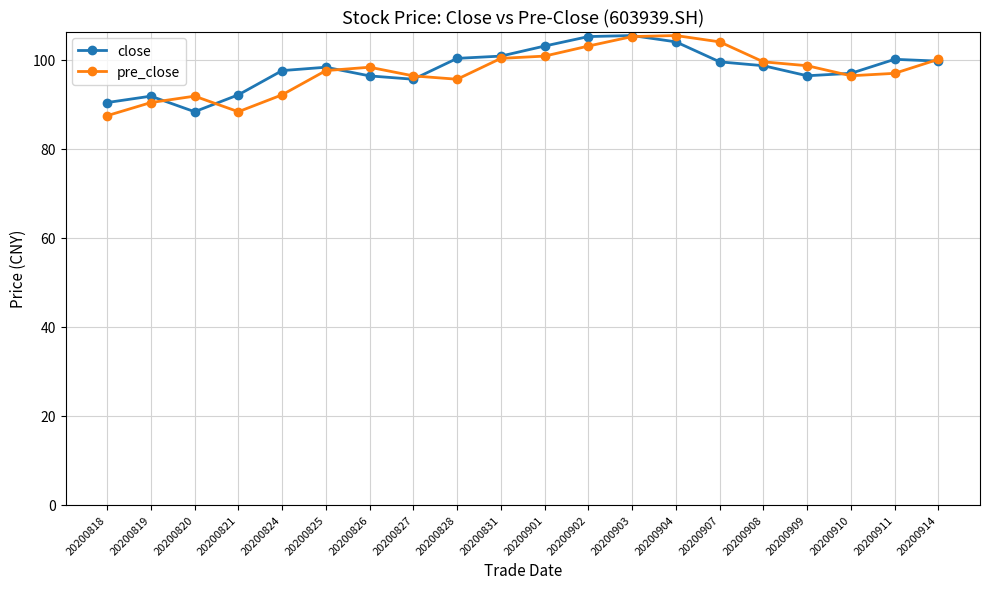

What is the value of the pre_close point at the 20th from the left?

100.1